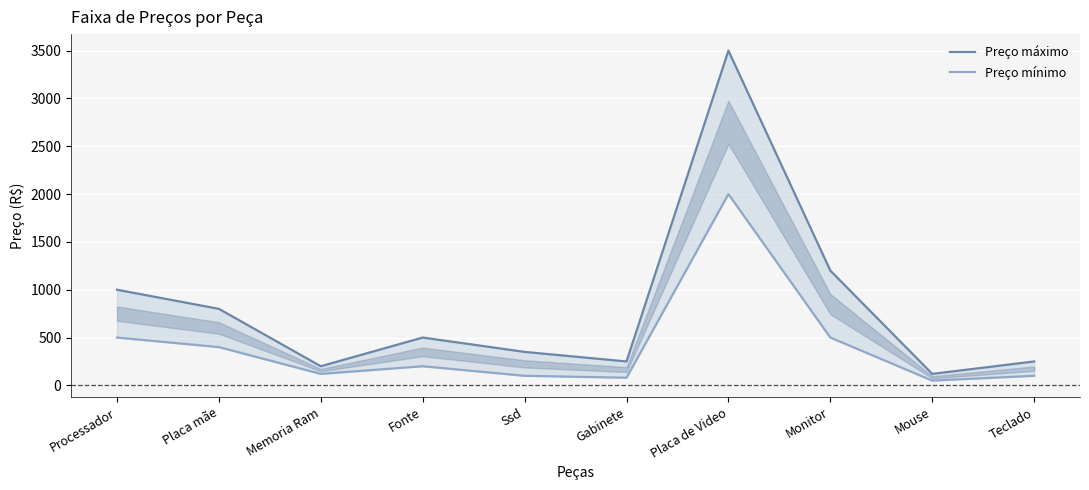

What is the label of the 7th point from the right?

Fonte